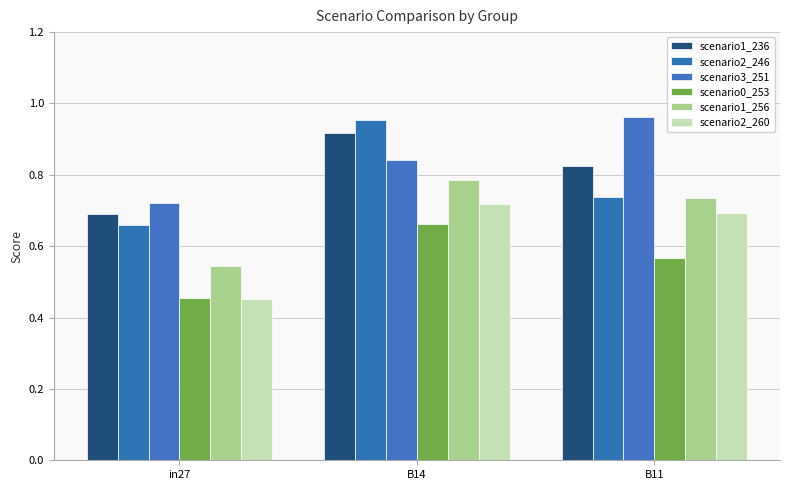

What is the average value of the scenario2_260 series?

0.6